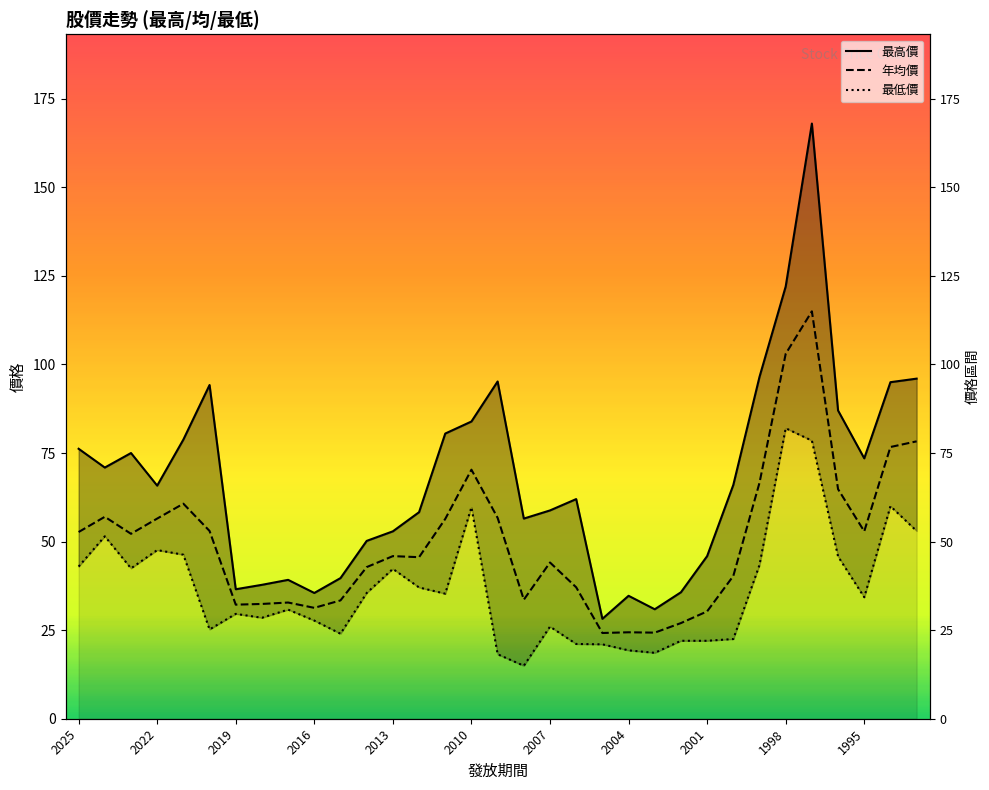

At 2019, list the series in order from smallest to largest.

最低價, 年均價, 最高價